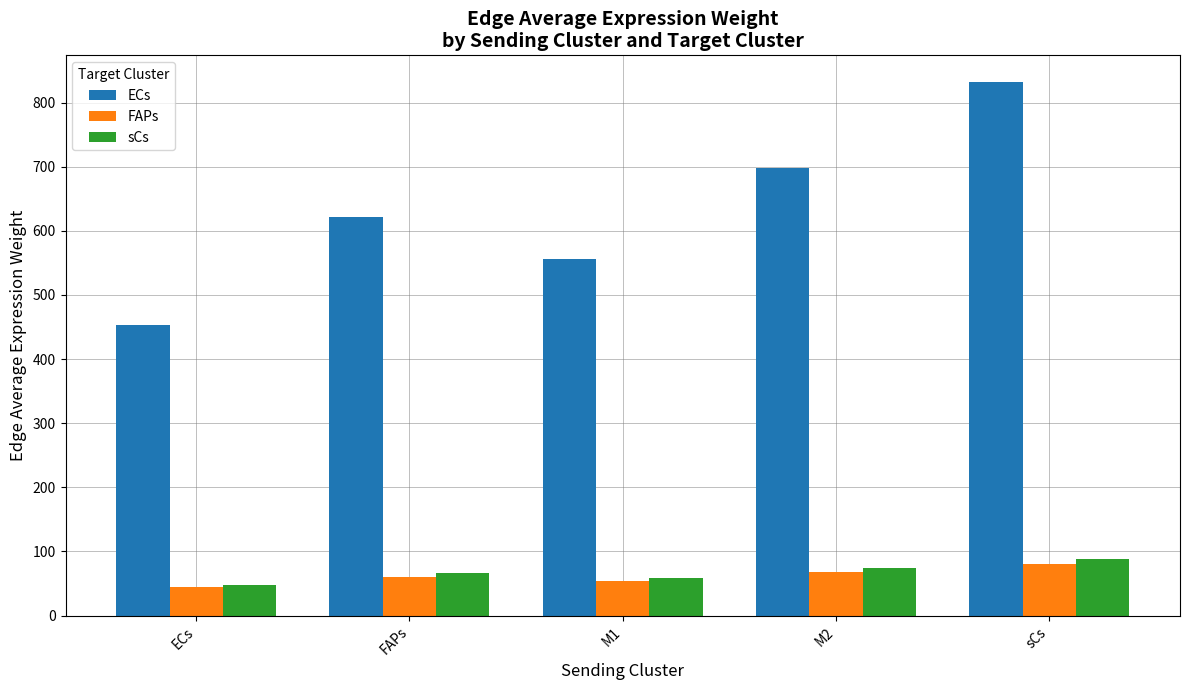

What value does the FAPs series have at ECs?

44.0